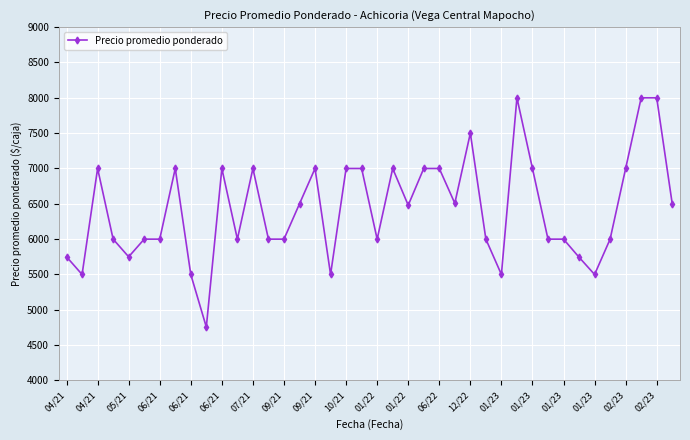

True or false: there are more than 1 points higher than both neighbors.

True